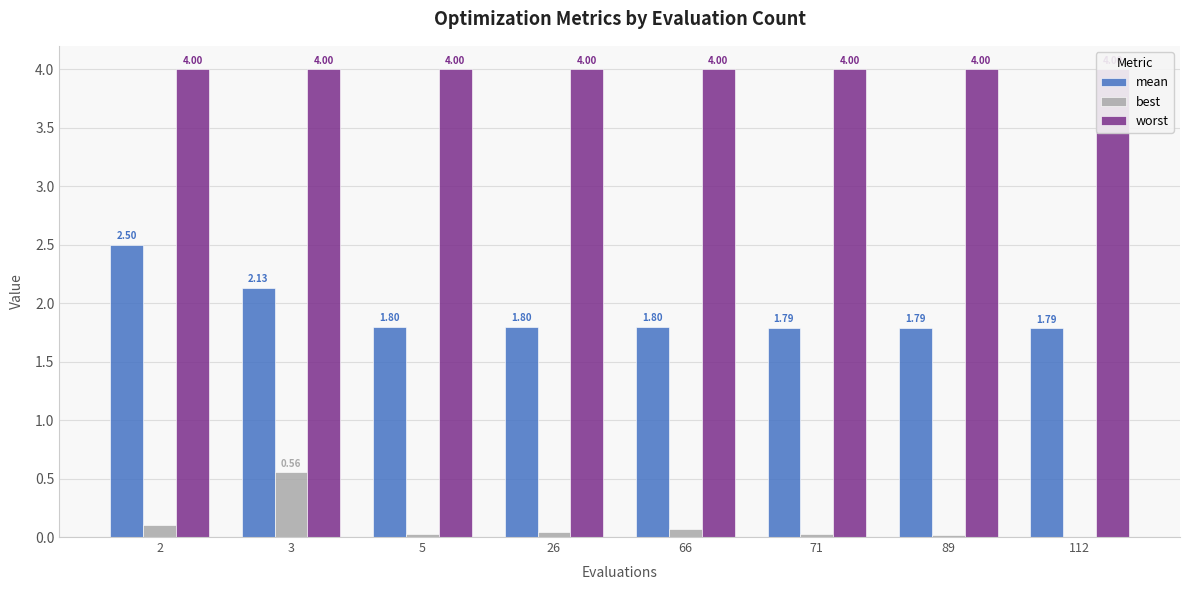

Which series has the largest total across all categories?

worst